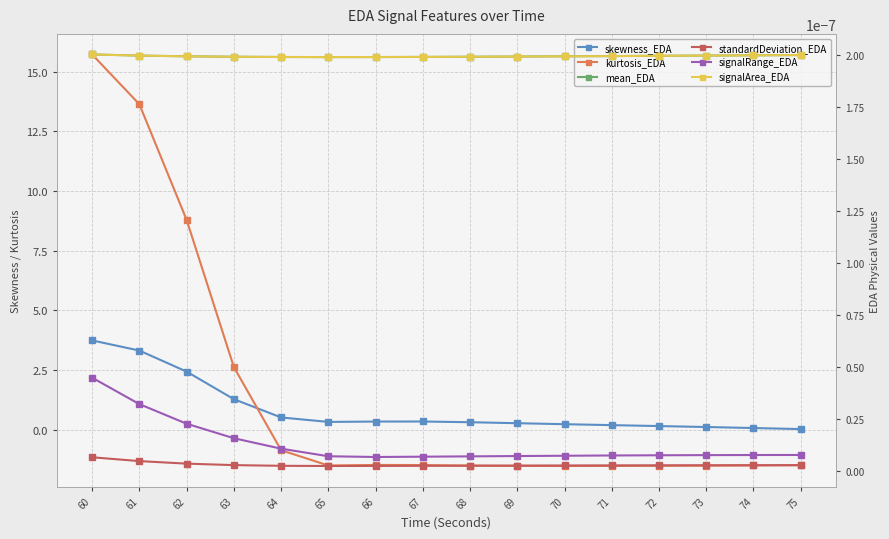

At which label does signalArea_EDA reach its minimum?

65